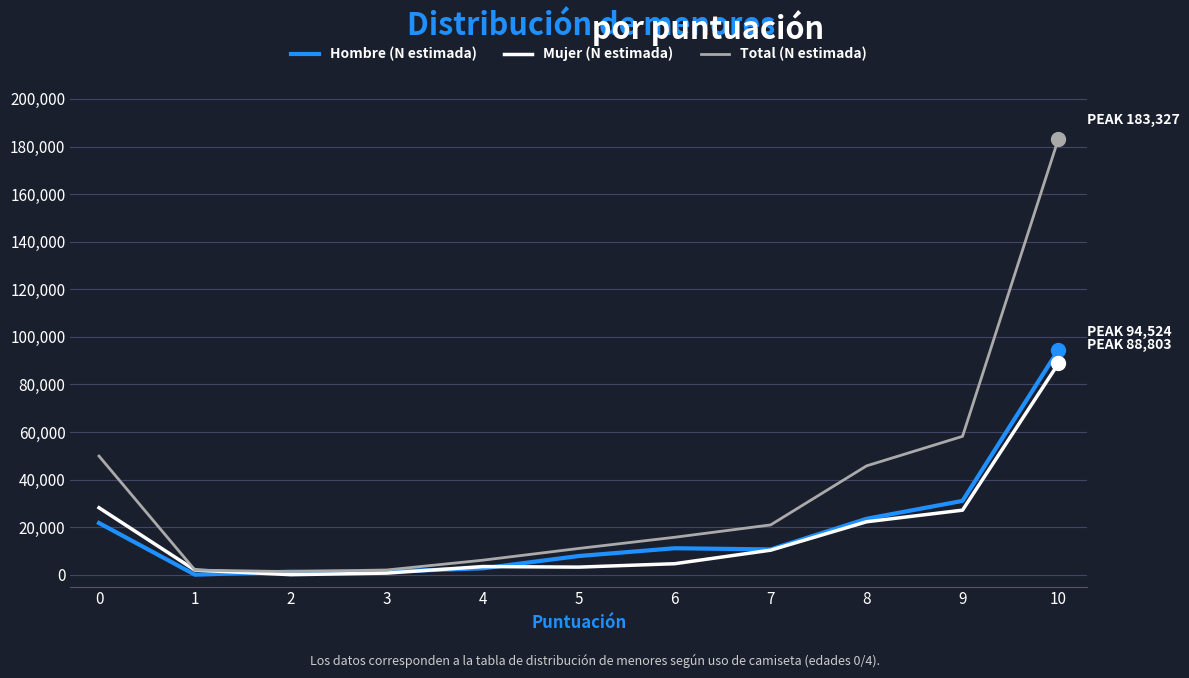

List the series in order of their peak value, highest first.

Total (N estimada), Hombre (N estimada), Mujer (N estimada)